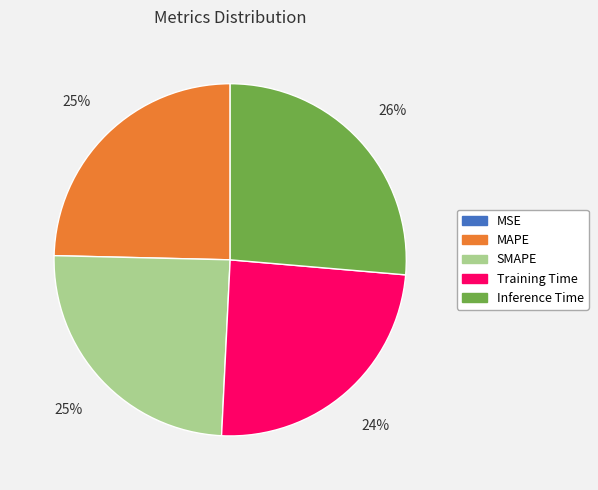

Combined, do Inference Time and SMAPE account for over 50%?

Yes